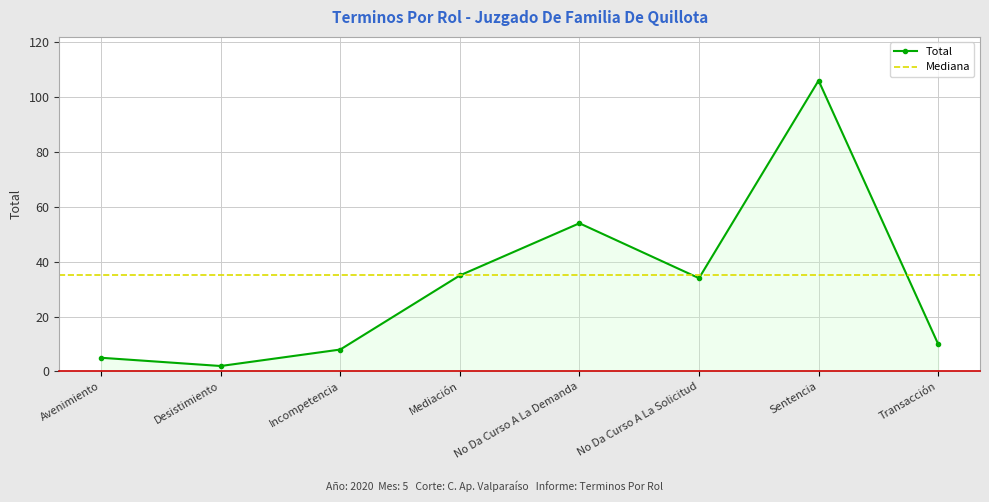

List the labels in order of value, smallest first.

Desistimiento, Avenimiento, Incompetencia, Transacción, No Da Curso A La Solicitud, Mediación, No Da Curso A La Demanda, Sentencia